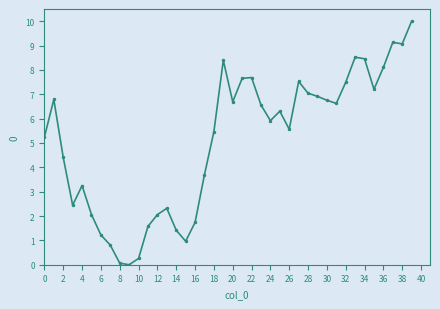

How many data points does each series have?

40